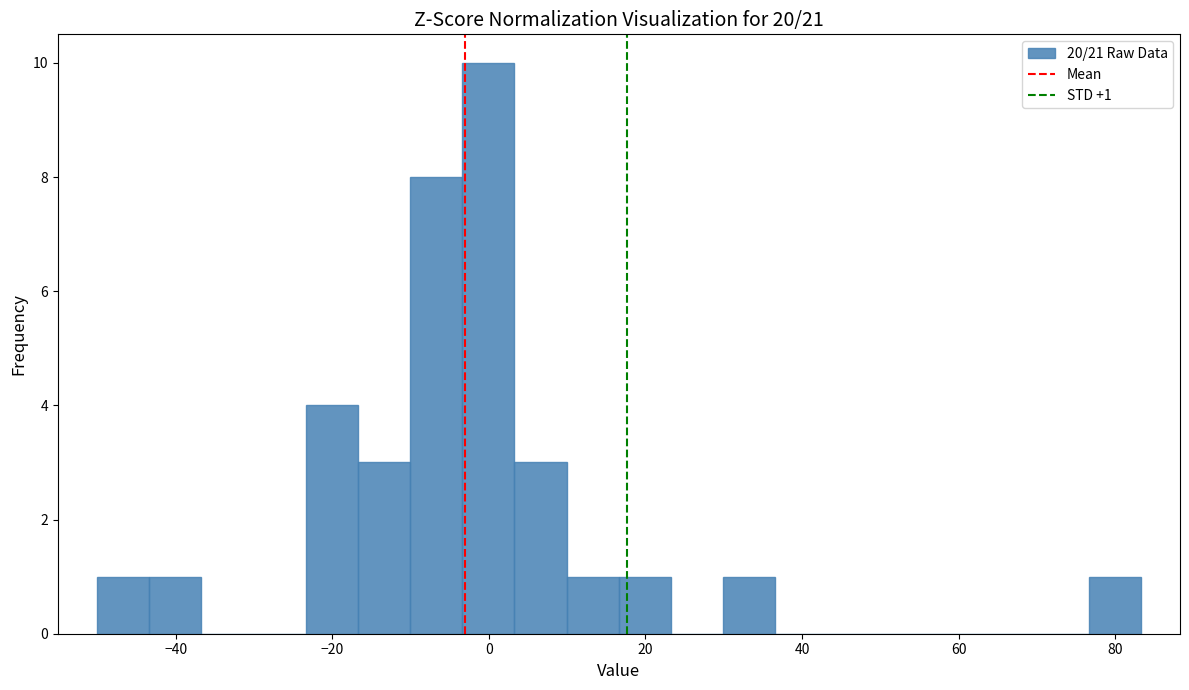

Read against the x-axis, roughly where is the centre of the tallest bar?

0